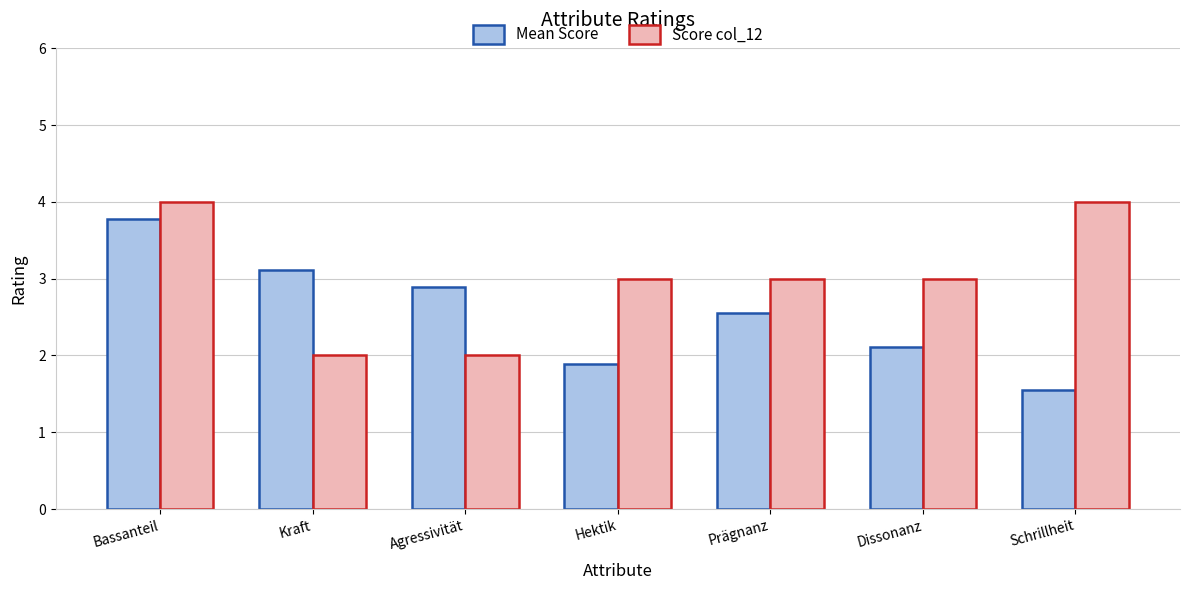

What is the difference between the Mean Score values at Dissonanz and Hektik?

0.2